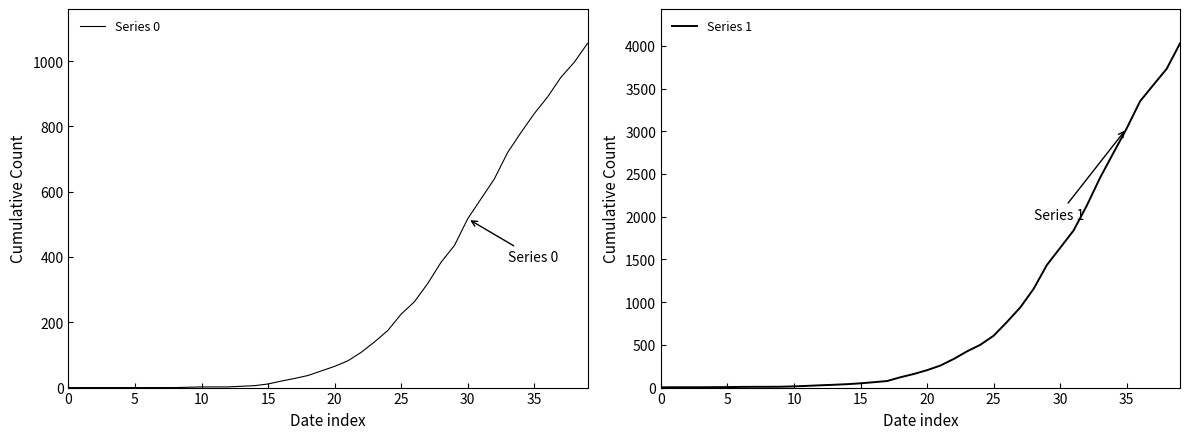

How many lines are shown in the chart?

2